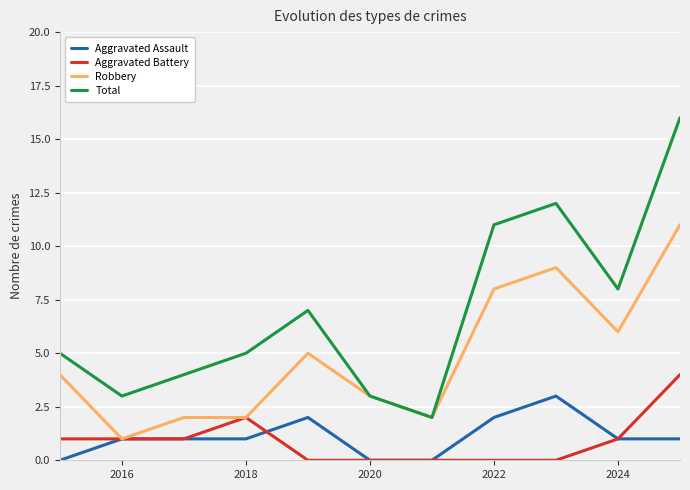

Reading right to left, what are all the values shown in this chart?

Aggravated Assault: 1	1	3	2	0	0	2	1	1	1	0
Aggravated Battery: 4	1	0	0	0	0	0	2	1	1	1
Robbery: 11	6	9	8	2	3	5	2	2	1	4
Total: 16	8	12	11	2	3	7	5	4	3	5